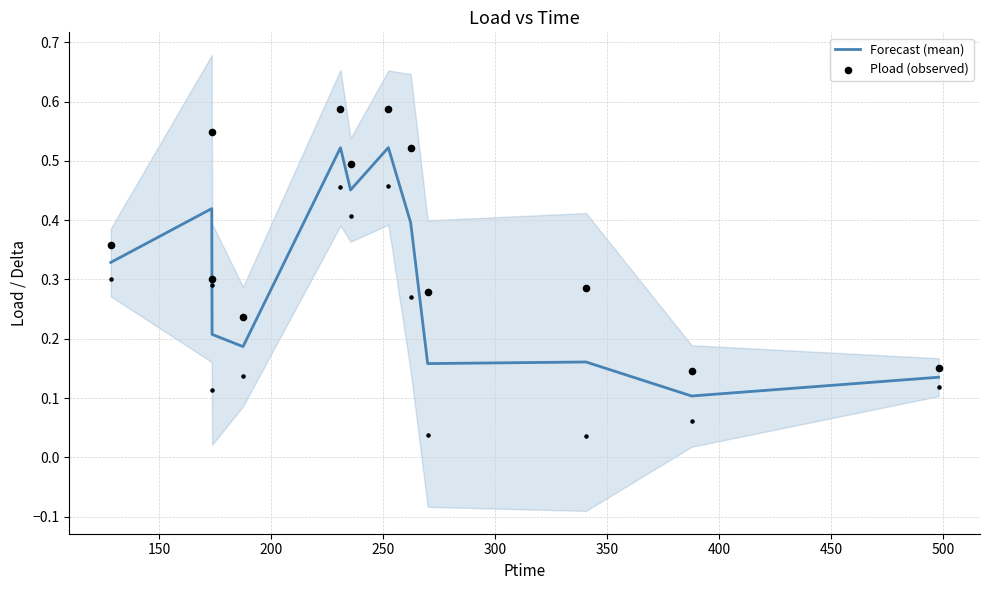

Is the value of Forecast (mean) at 250 greater than the value of Pload (observed) at 450?

No